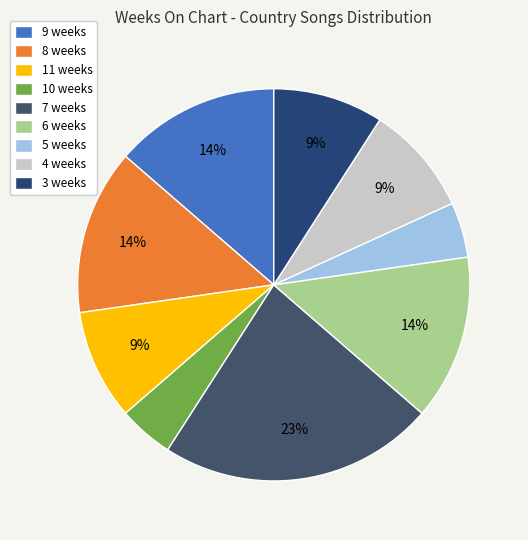

How many slices are in this pie chart?

9